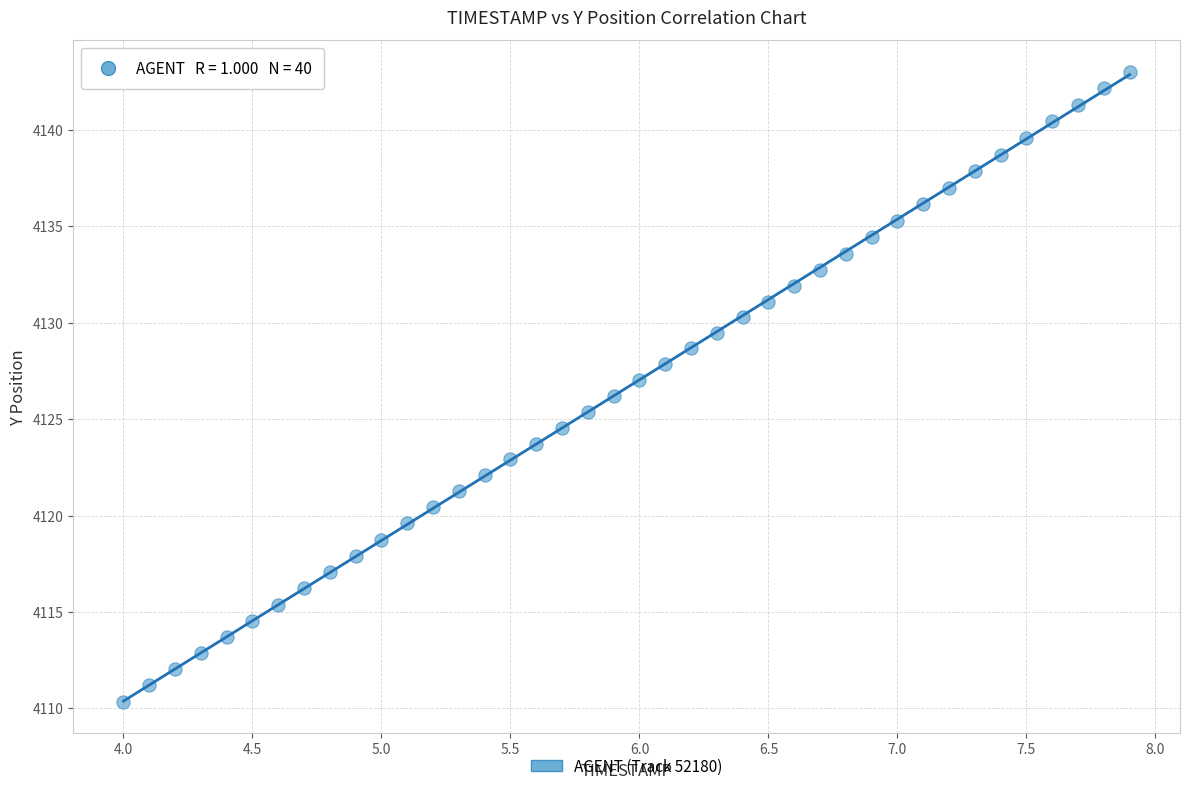

What is the range of X values (max minus min)?

3.9